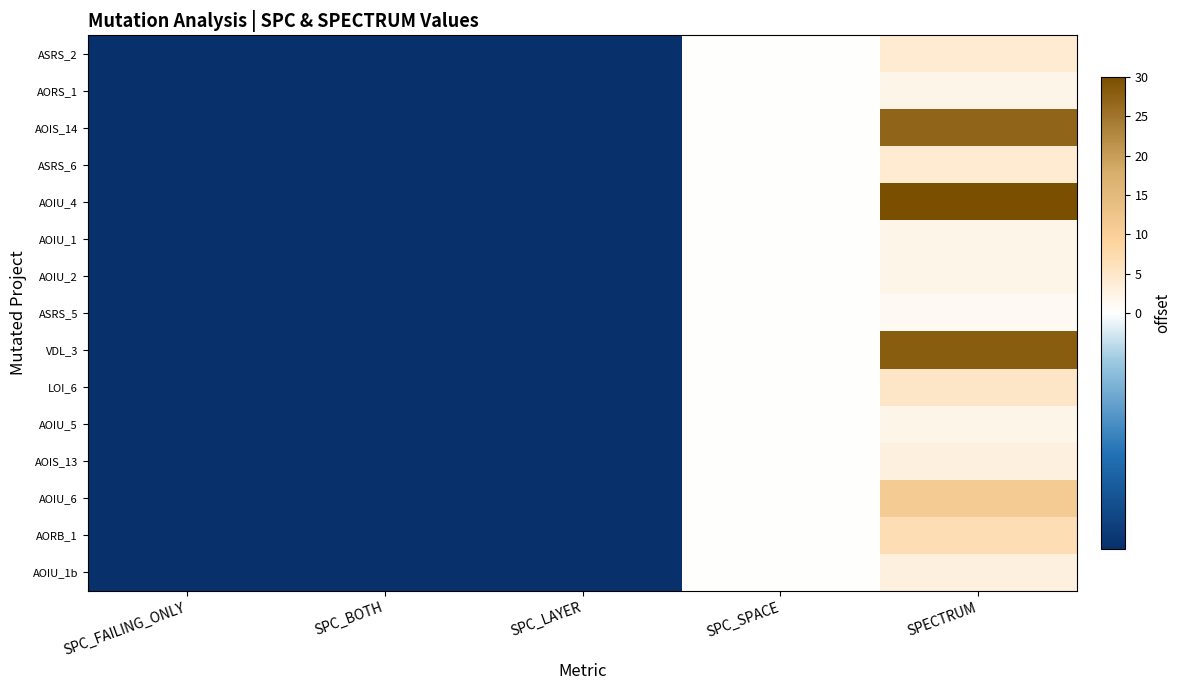

What is the minimum value shown in the chart?

-1